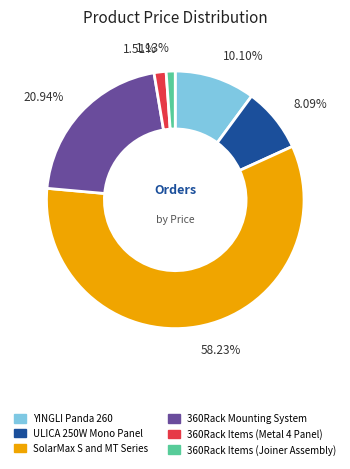

What is the total percentage of 360Rack Mounting System and 360Rack Items (Joiner Assembly)?

22.1%